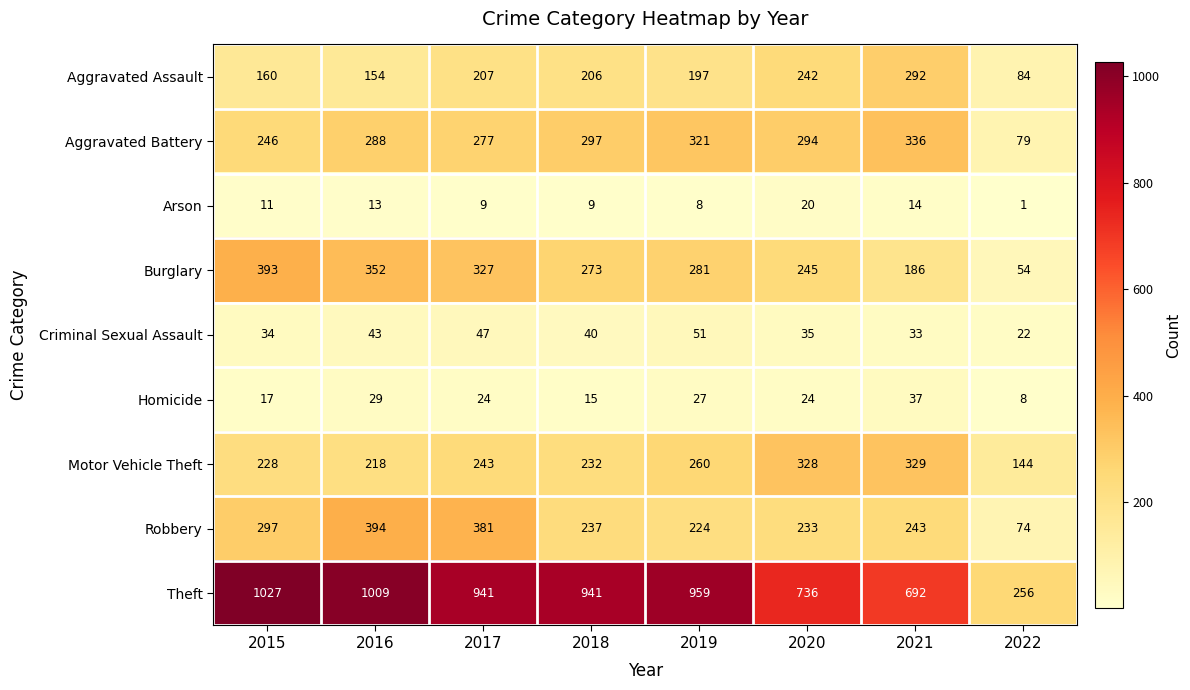

What is the greatest value displayed?

1027